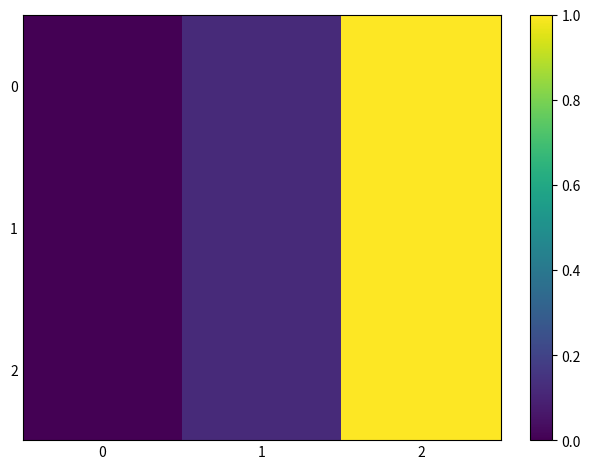

Rank the series at 2 from lowest to highest value.

0, 1, 2